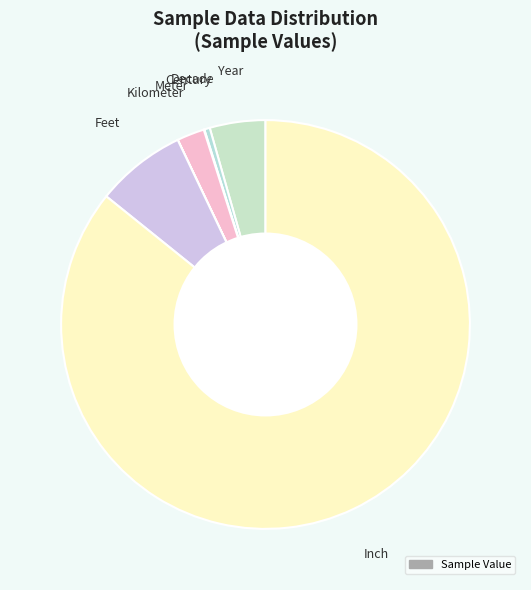

How many slices are in this pie chart?

7